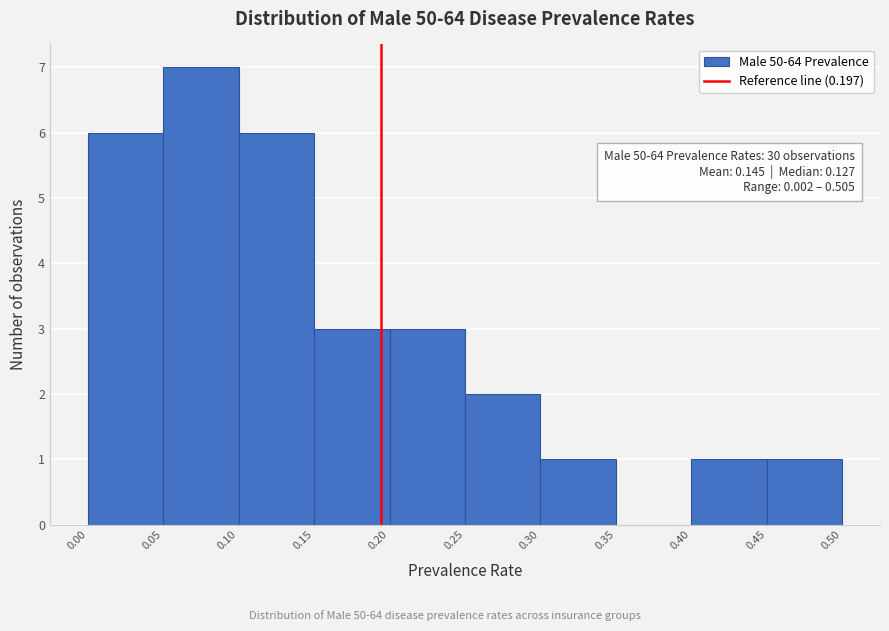

Over which range of the x-axis is the bar tallest?

0.05 to 0.10